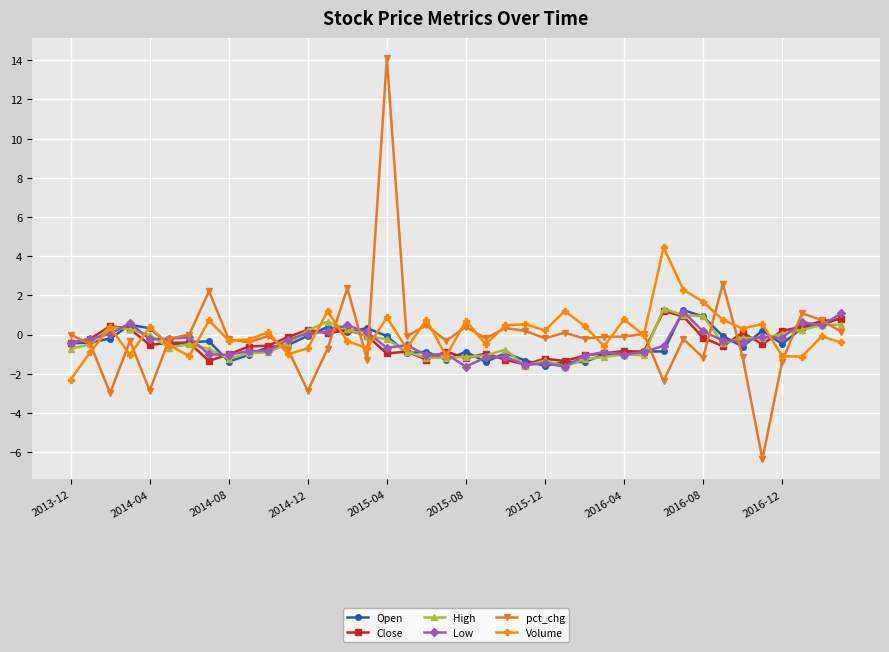

How many distinct data groups are displayed?

6